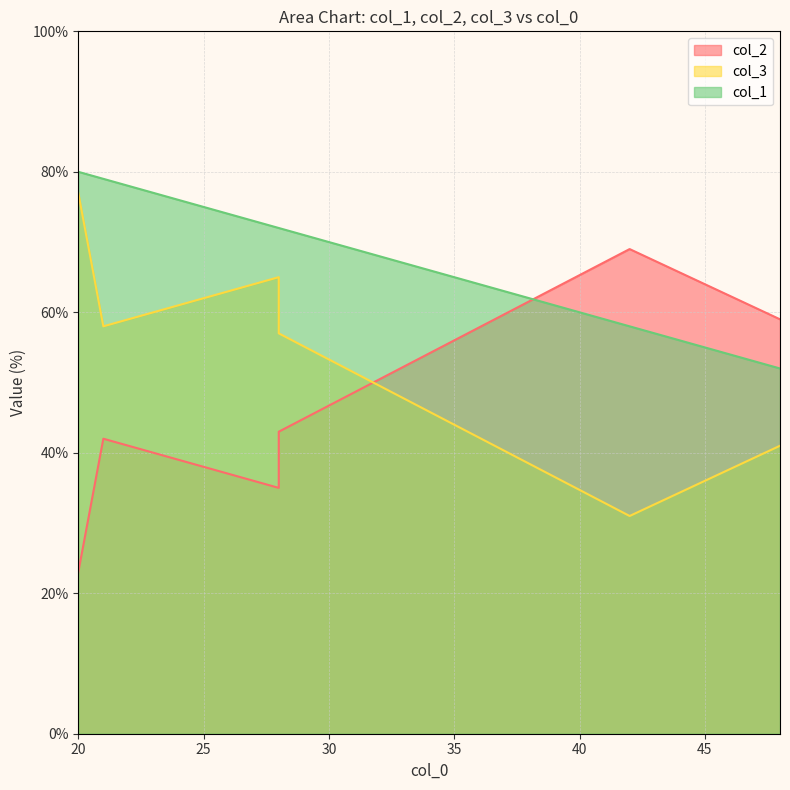

What is the lowest value of the col_3 series?

31